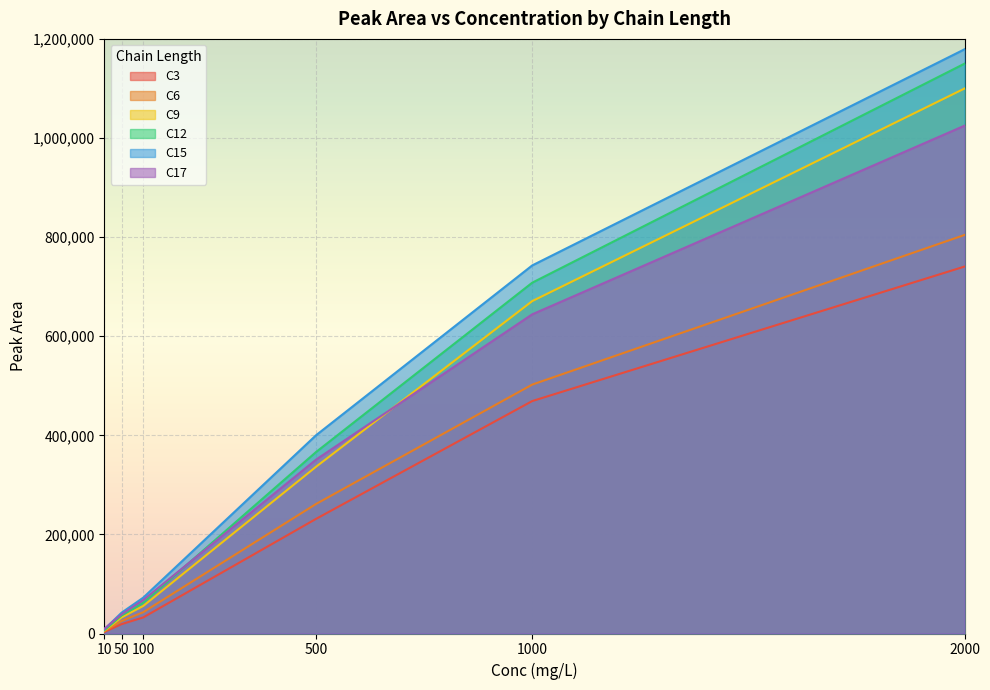

Between 50 and 500, which series saw the biggest shift?

C15